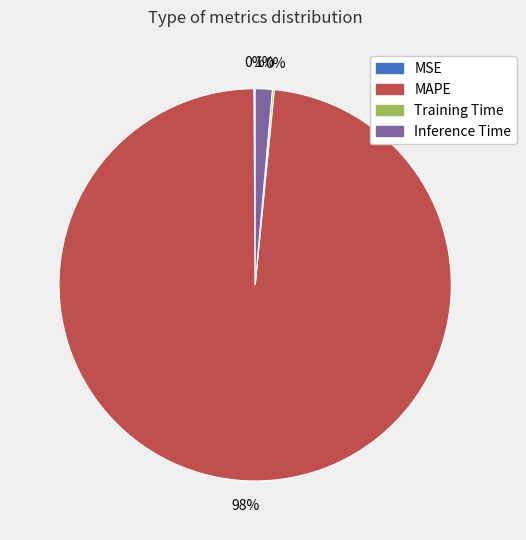

Which category has the biggest portion of the pie?

MAPE